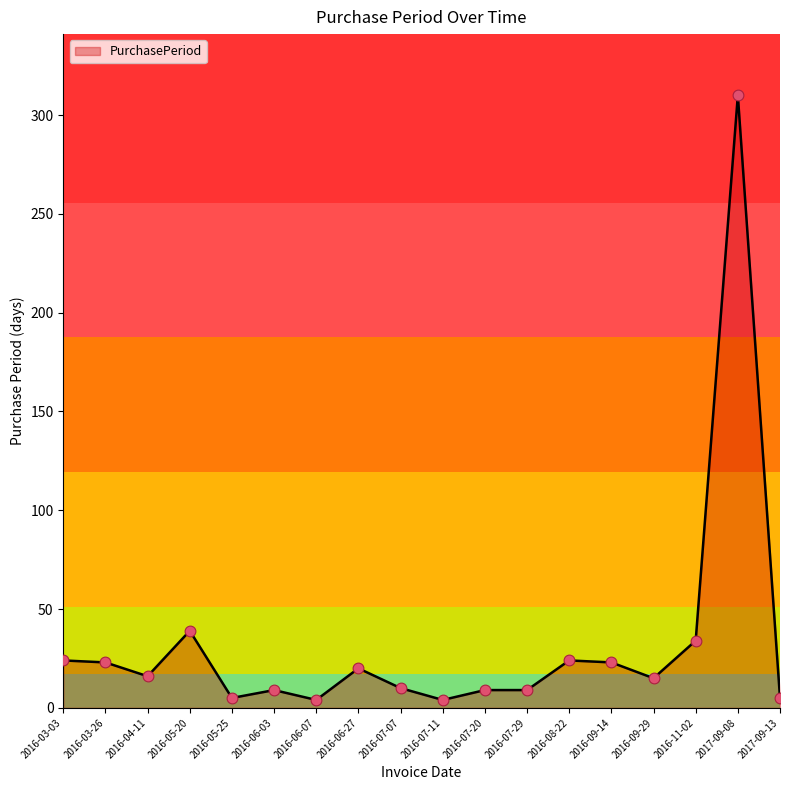

Between 2016-07-20 and 2016-08-22, which is larger?

2016-08-22